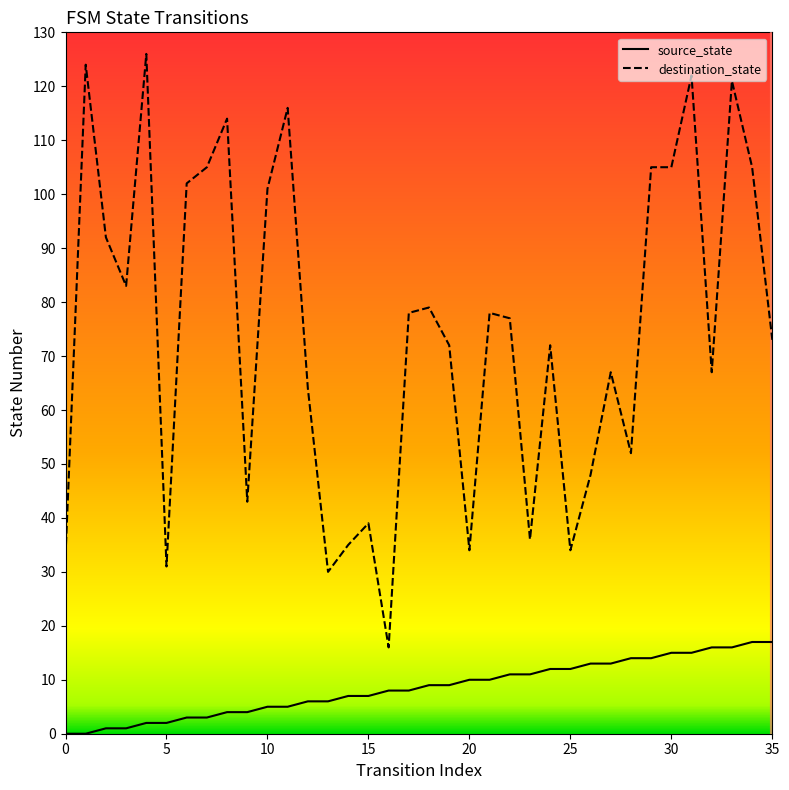

Count the number of categories in the chart.

36